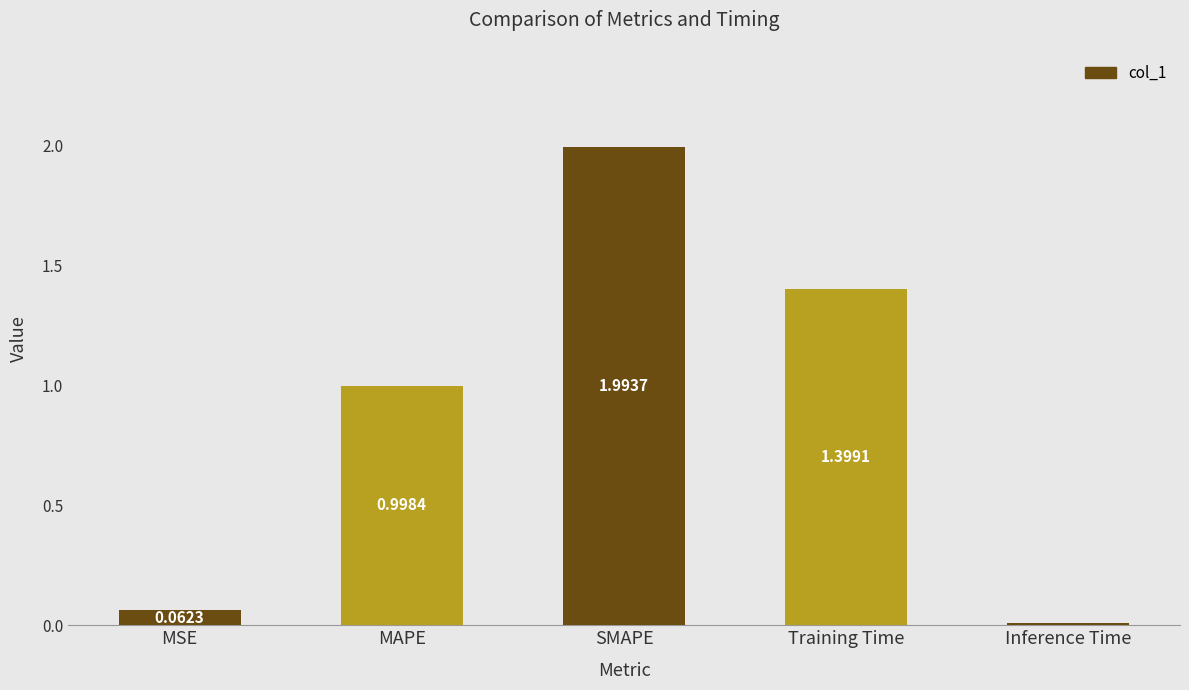

What is the difference between the maximum and minimum values?

2.0